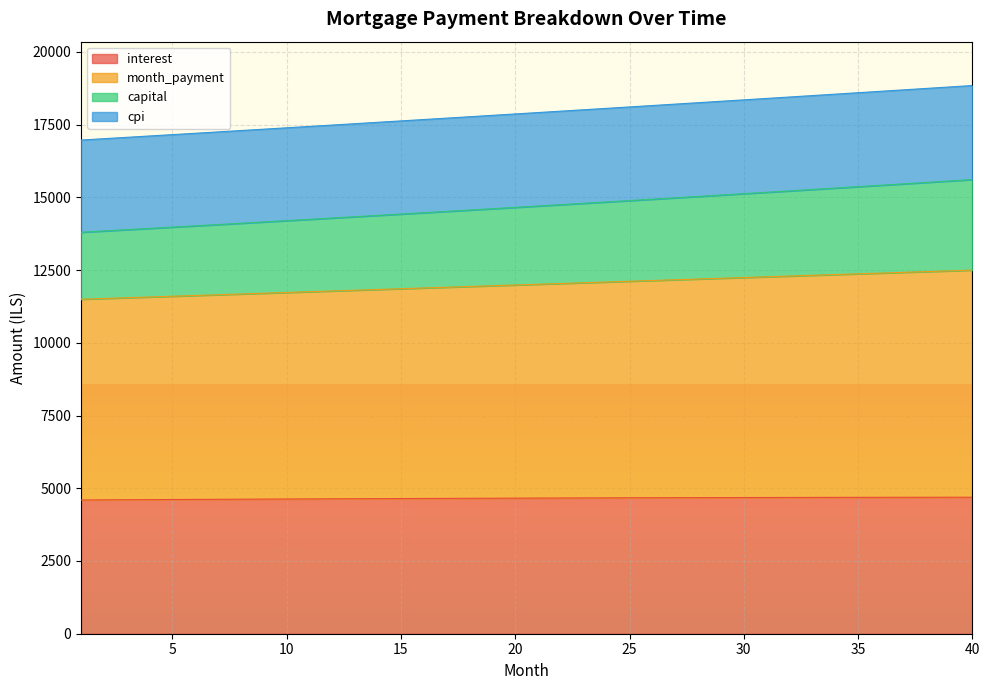

What is the total value across all series at 10?

17391.5